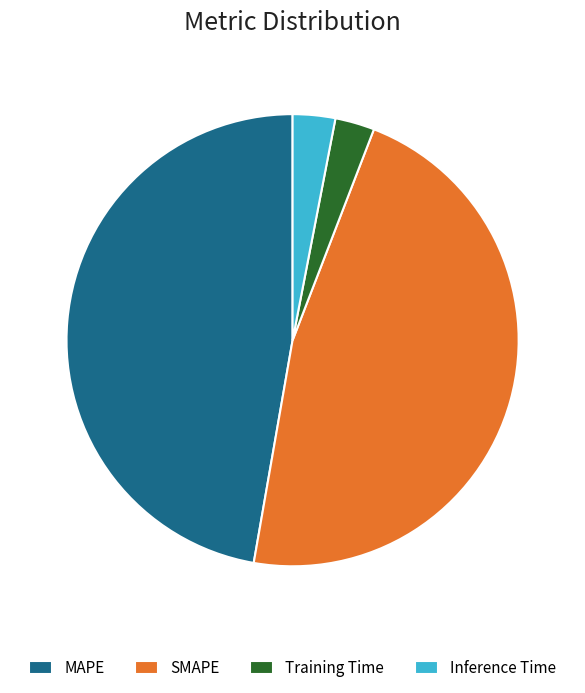

True or false: Training Time accounts for 3% of the total.

True